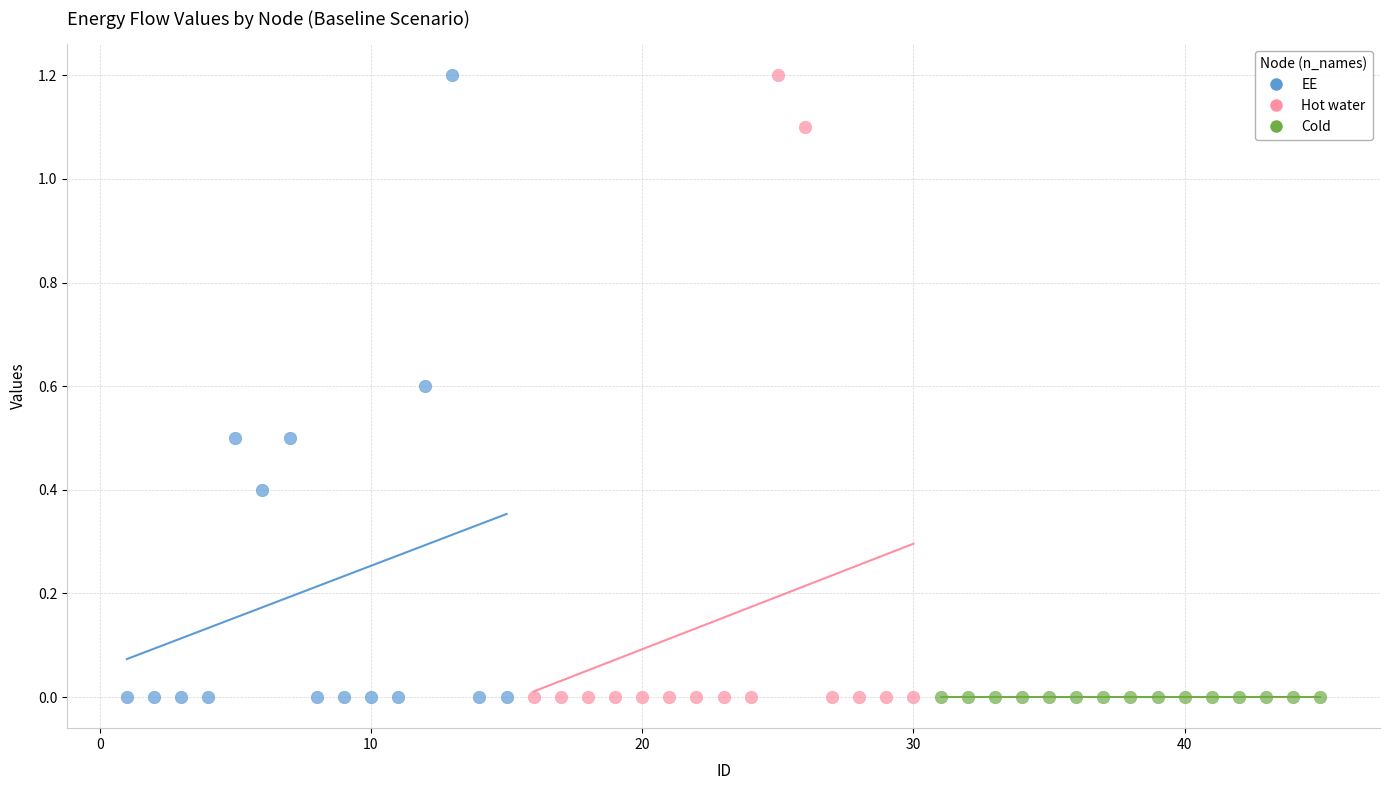

What are all the series names shown in the legend?

EE, Hot water, Cold